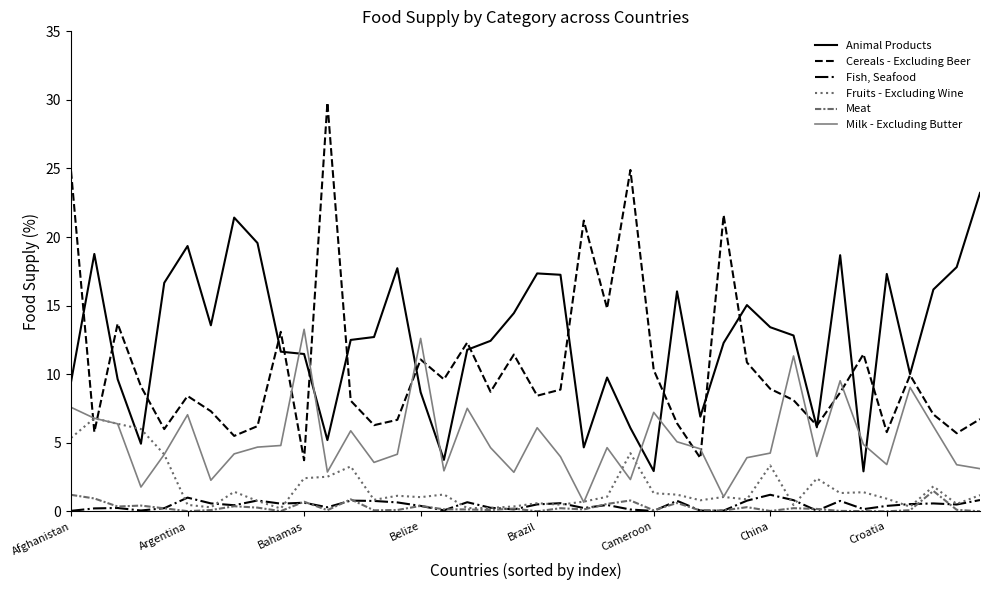

Which series has the largest total across all categories?

Animal Products